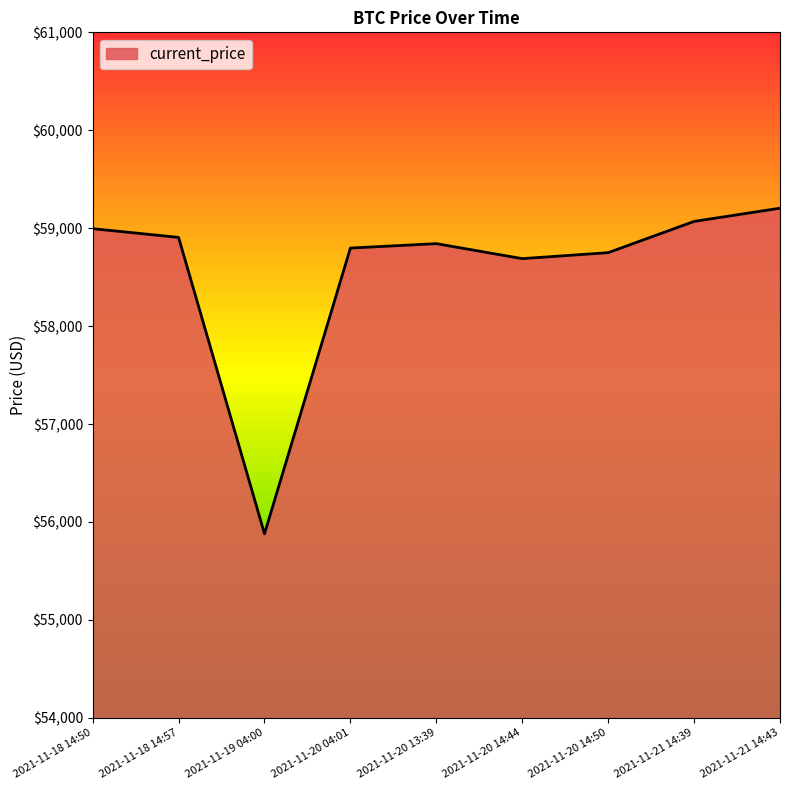

What is the difference between the maximum and minimum values?

3325